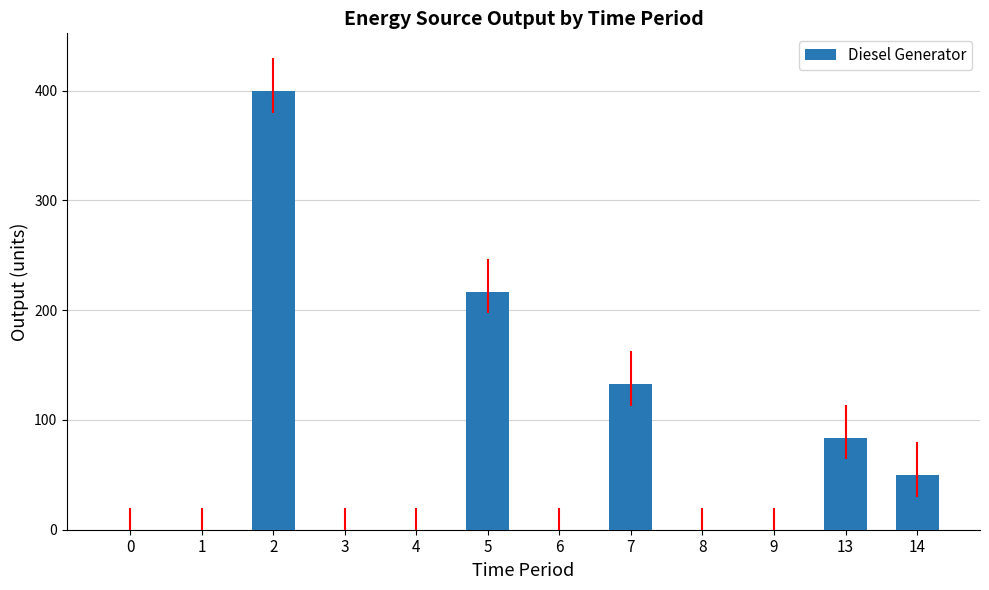

What is the sum of all values?

884